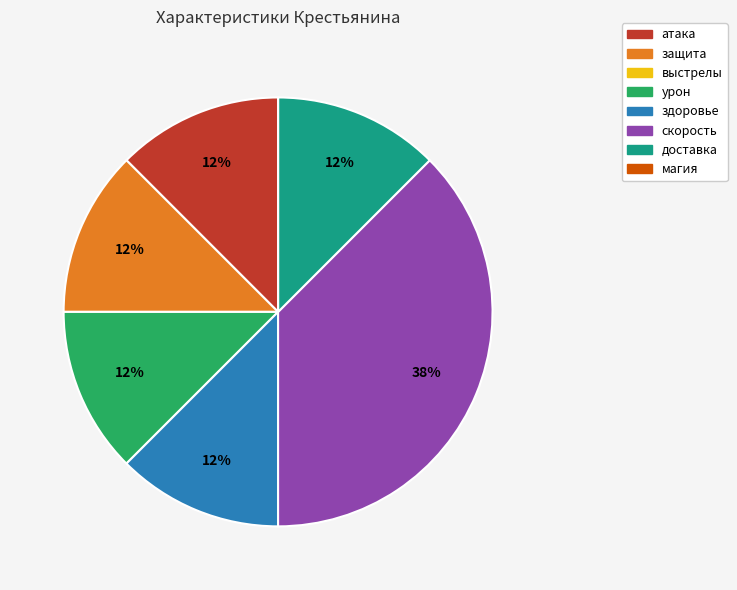

Combined, do здоровье and защита account for over 50%?

No